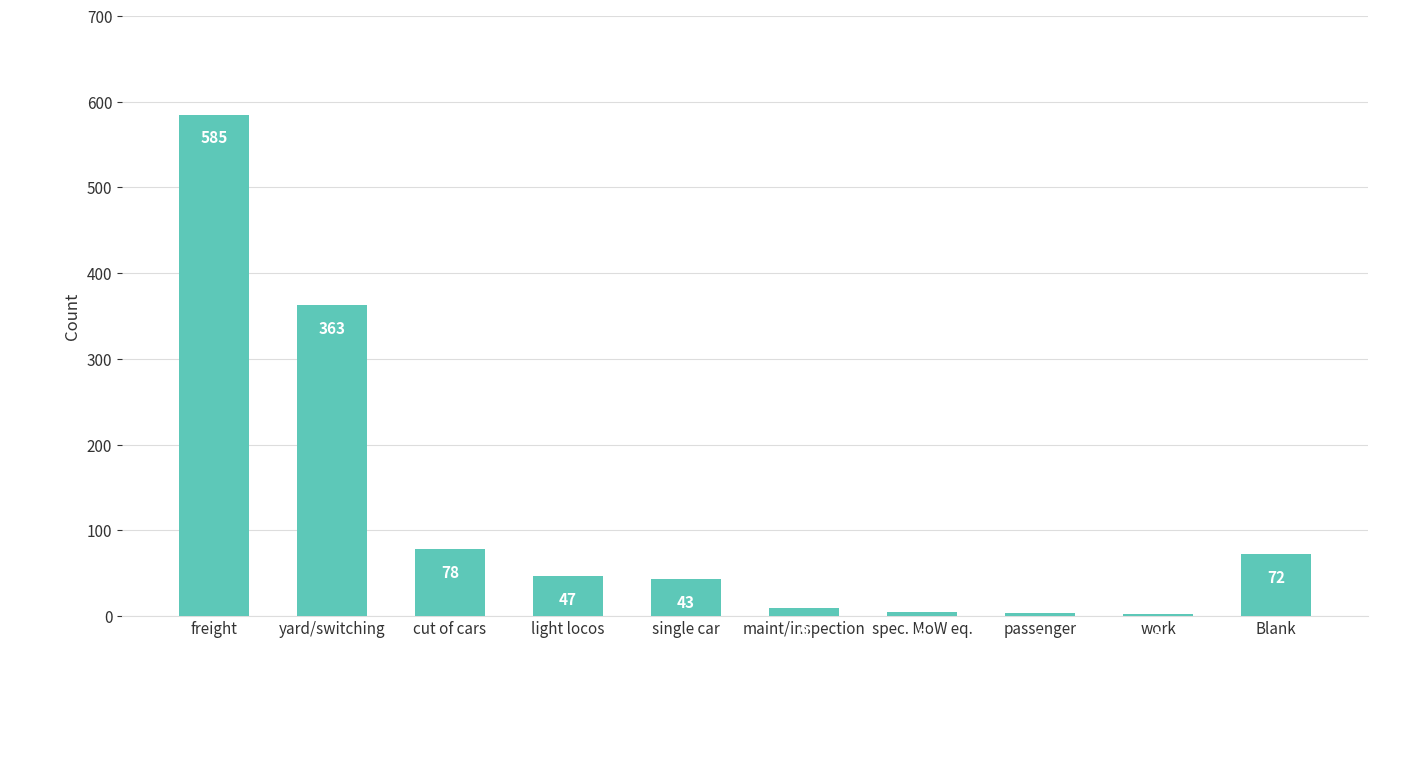

Which label corresponds to the largest value in the chart?

freight